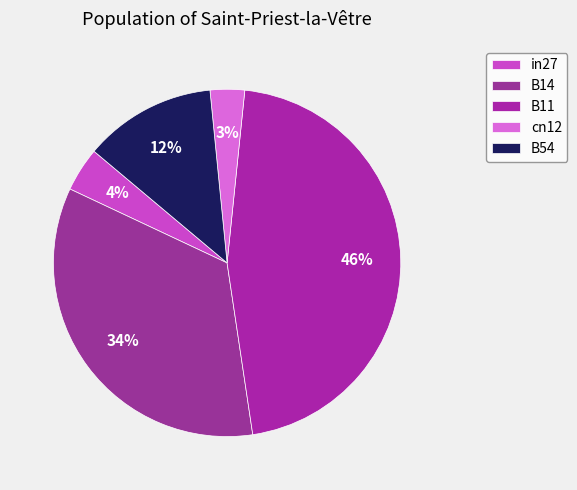

The B11 slice represents 58% of the pie. True or false?

False